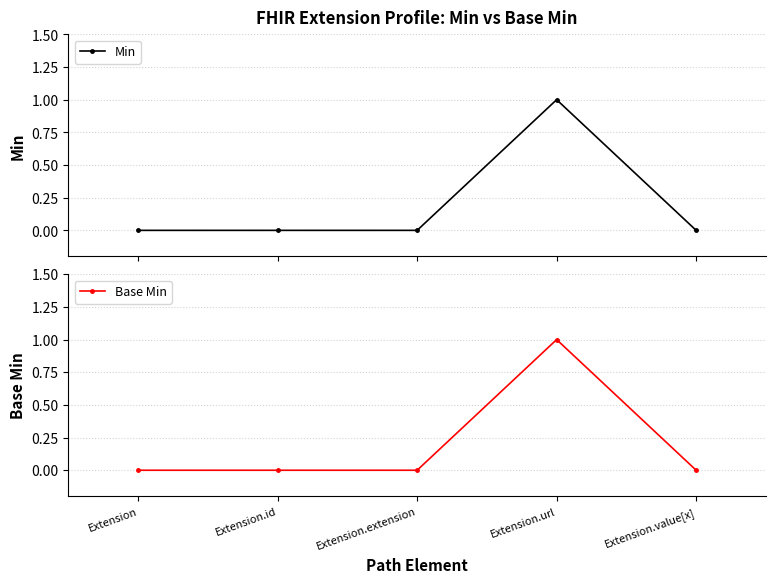

What is the difference between the maximum and minimum values in the Base Min series?

1